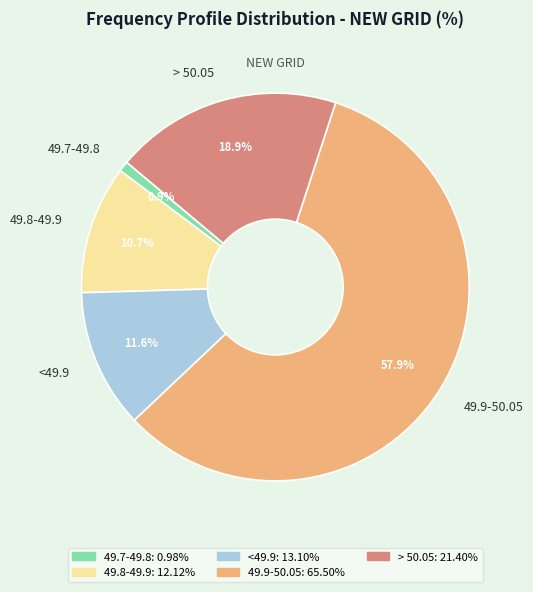

Which category has the smallest portion of the pie?

49.7-49.8